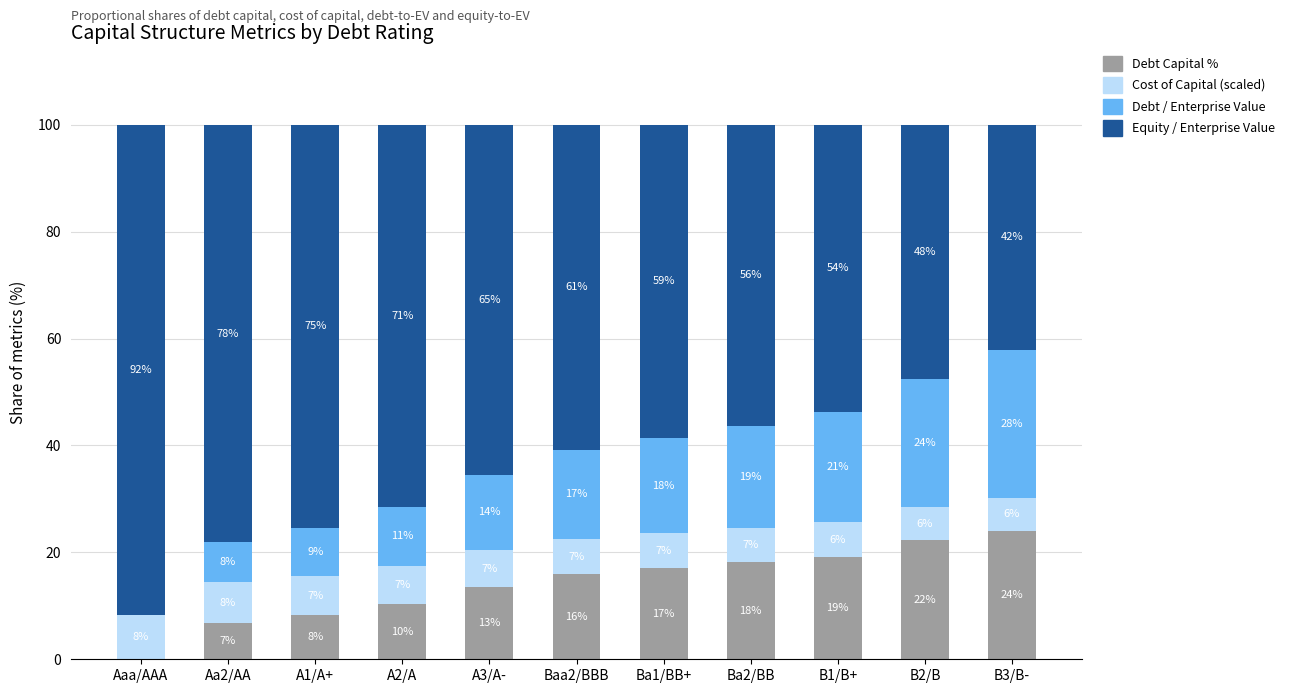

What is the total value across all series at Ba2/BB?

100.0